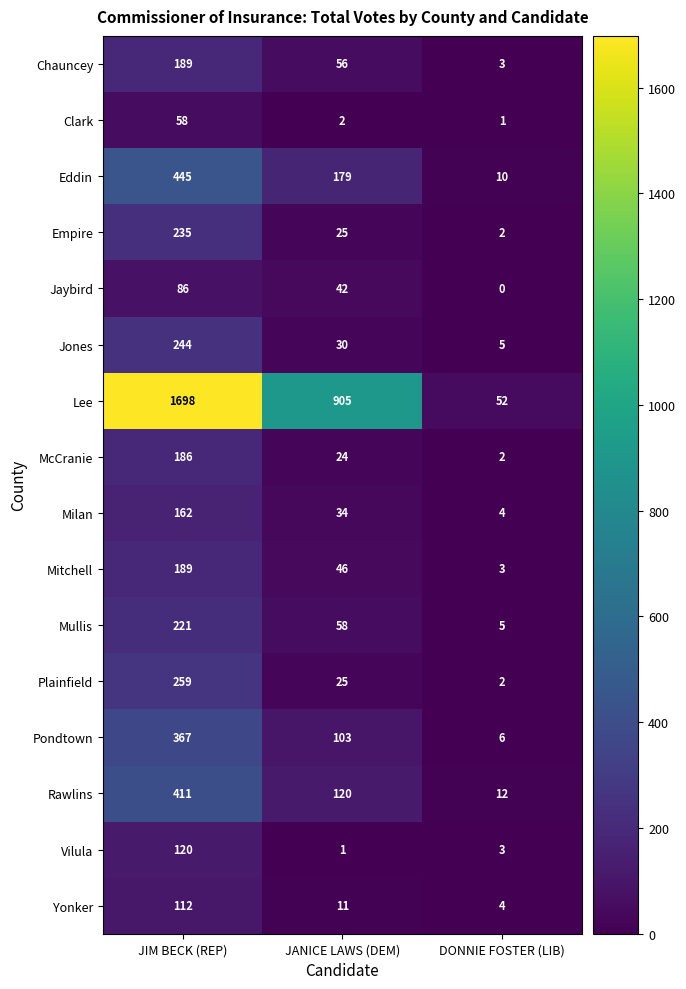

The value of Mitchell at JANICE LAWS (DEM) is 77. True or false?

False